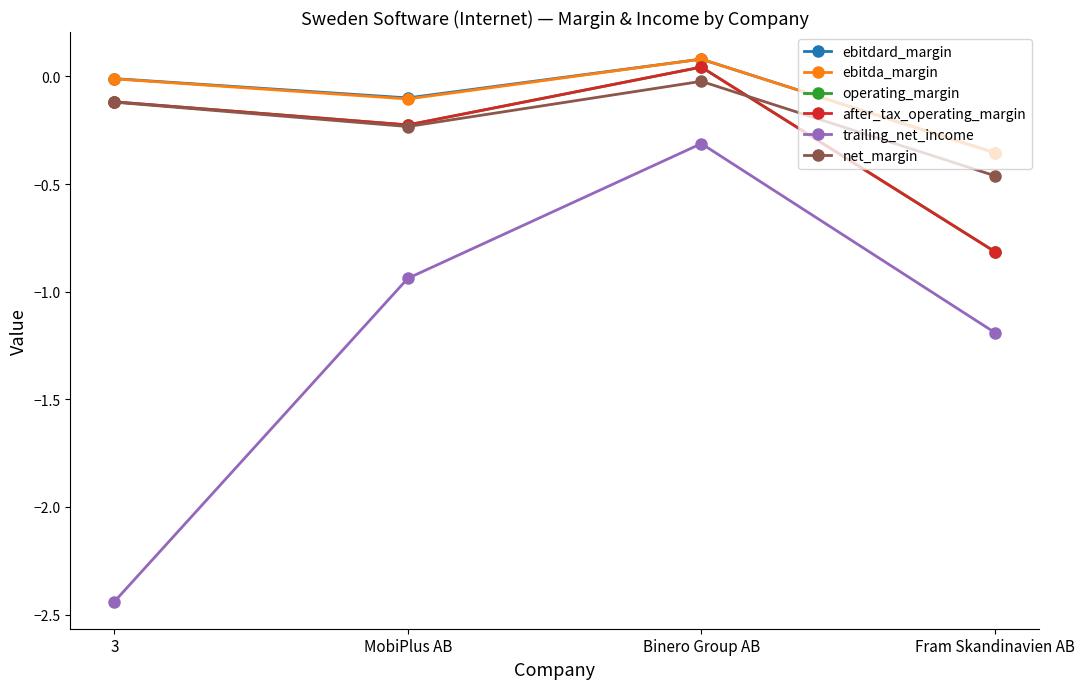

Is this an area chart (filled region under the line)?

No